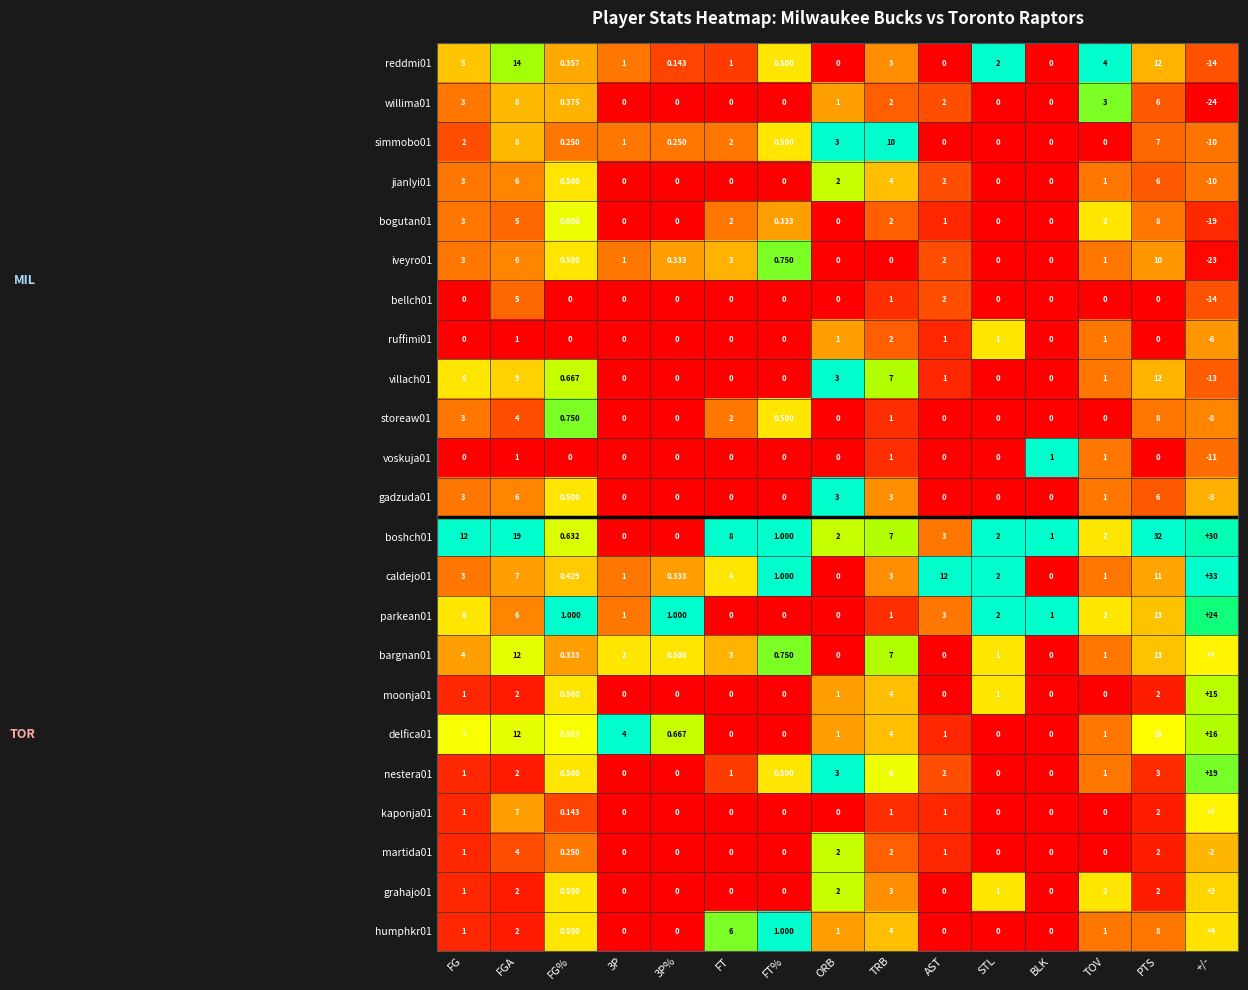

At which category does the chart reach its minimum across all series?

+/-